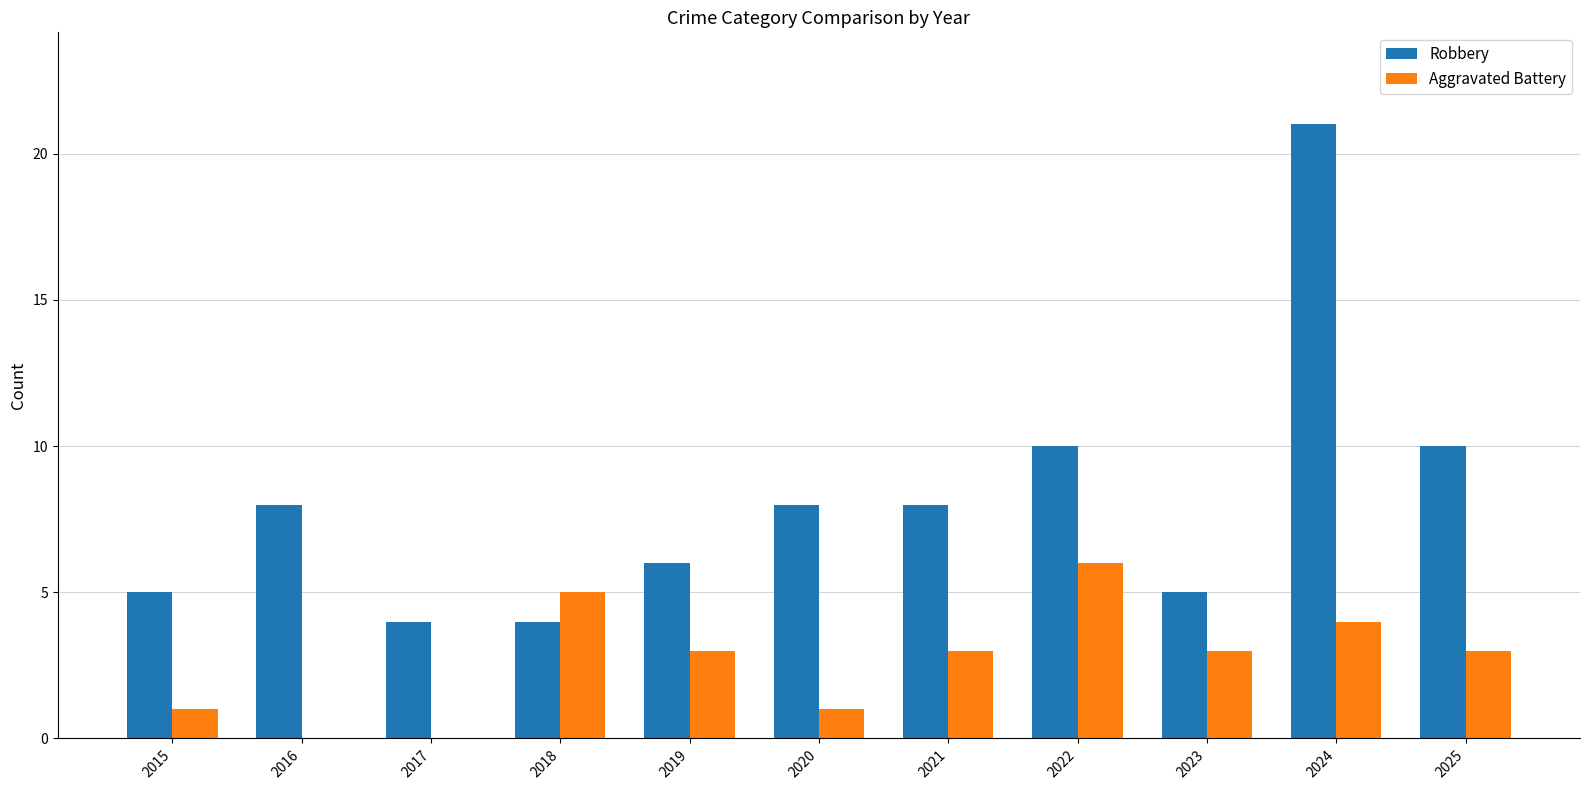

How many series are shown in this chart?

2